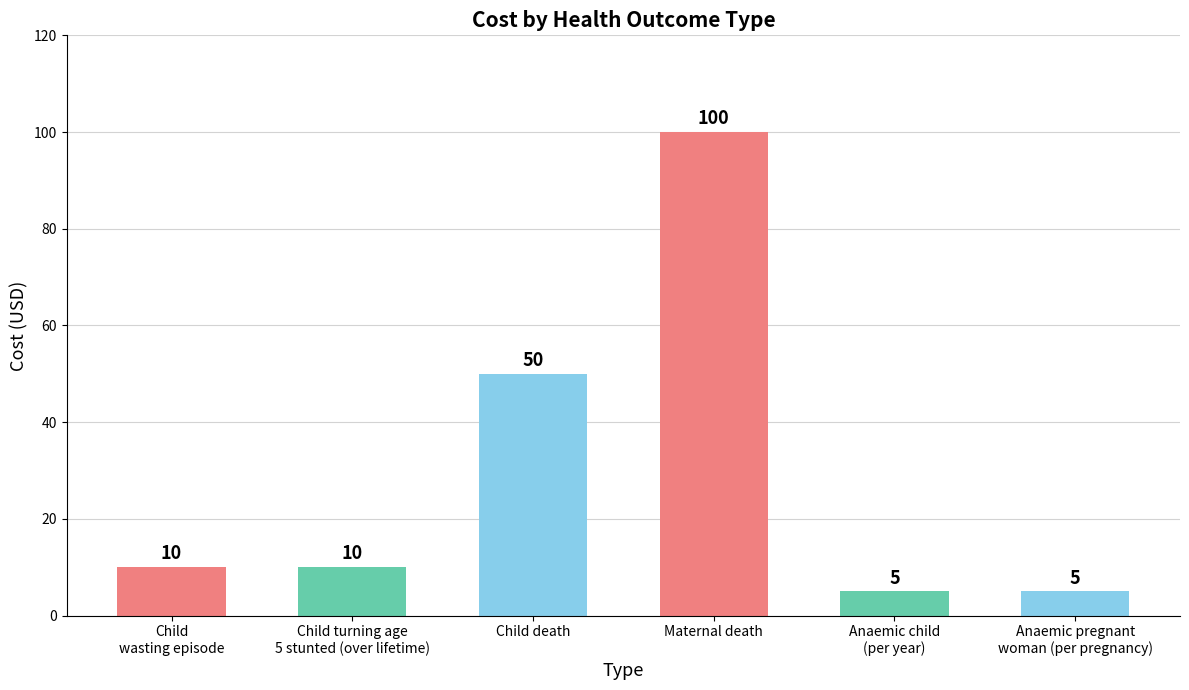

What is the label of the 4th bar from the left?

Maternal death